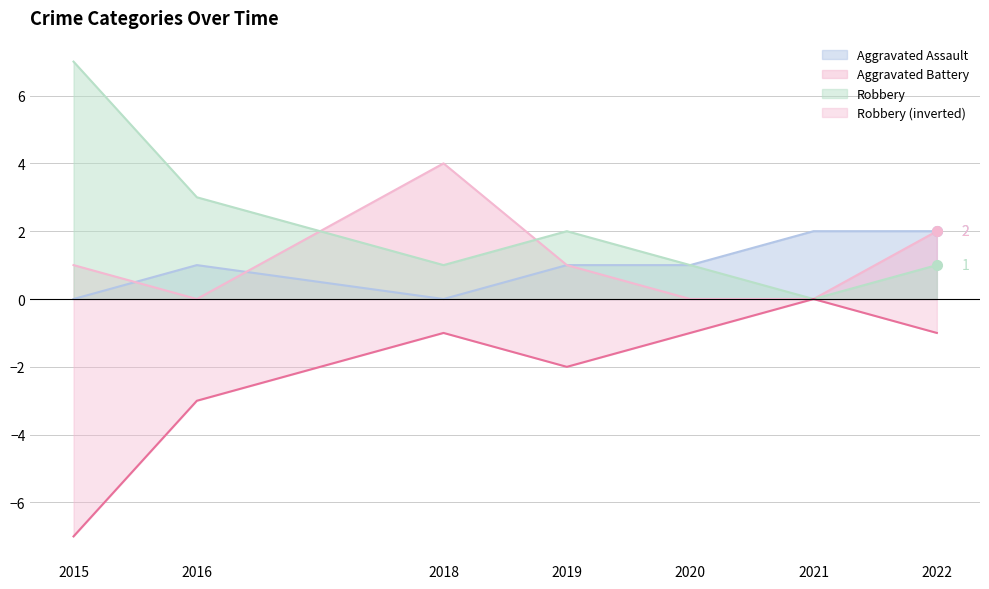

What are all the series names shown in the legend?

Aggravated Assault, Aggravated Battery, Robbery, Robbery (inverted)